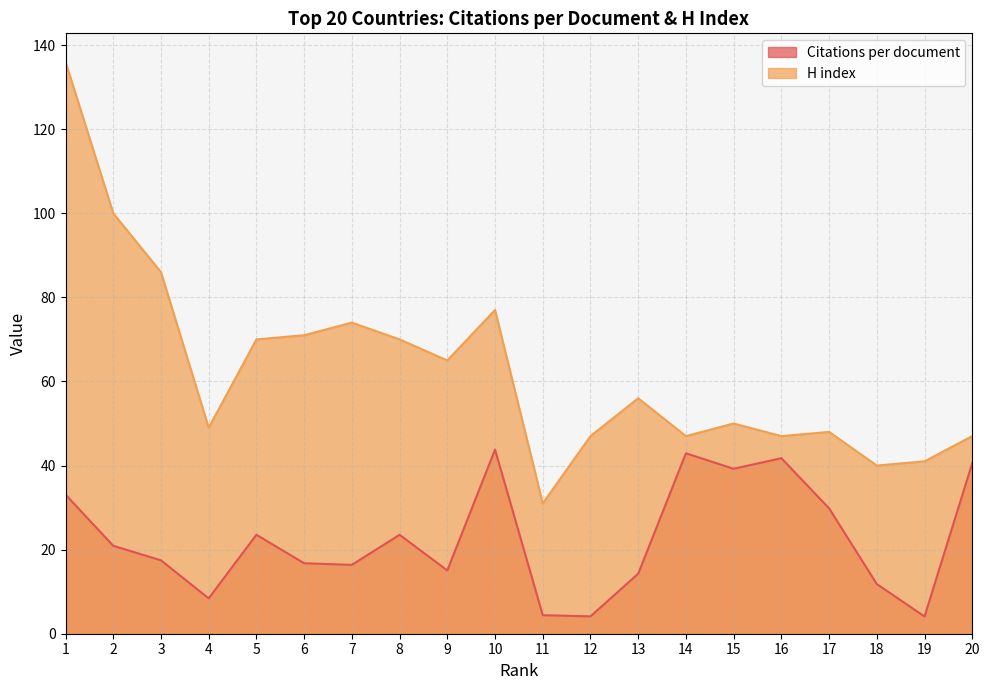

What are all the series names shown in the legend?

Citations per document, H index